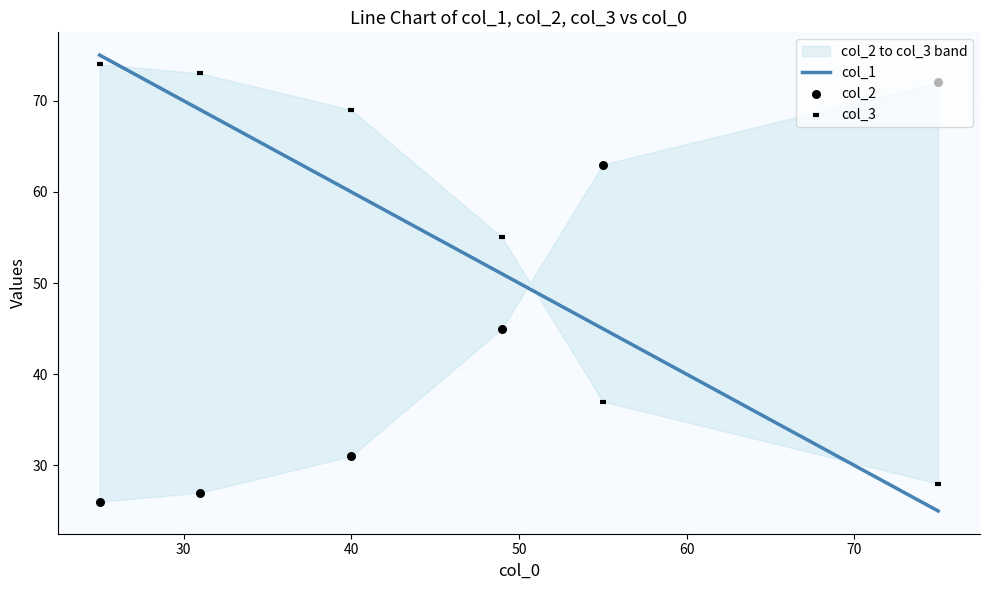

What is the total value across all series at 50?

151